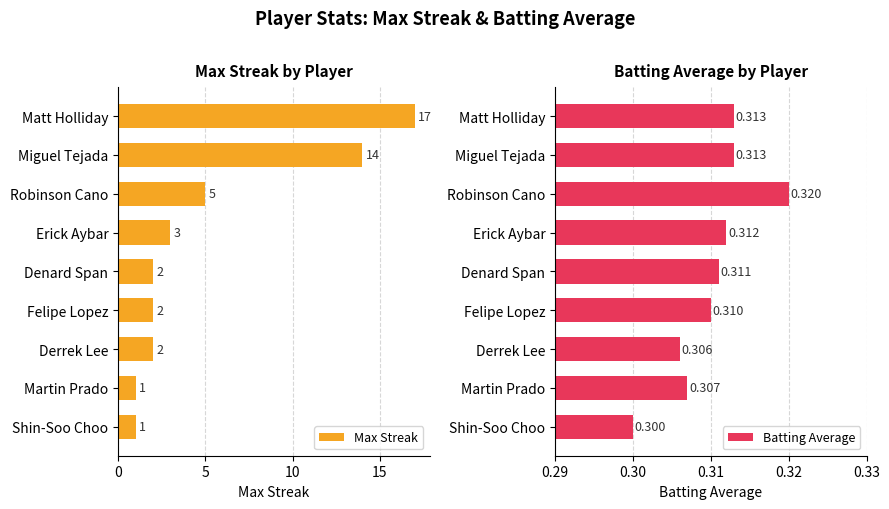

Rank the series by their average value, from lowest to highest.

Batting Average, Max Streak